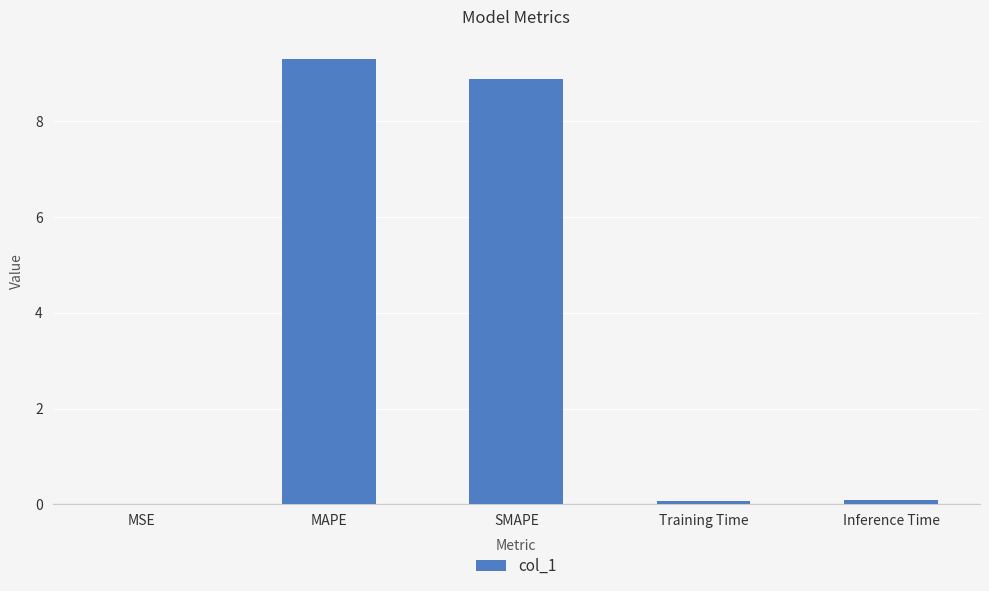

What is the difference between the values at Inference Time and SMAPE?

8.8